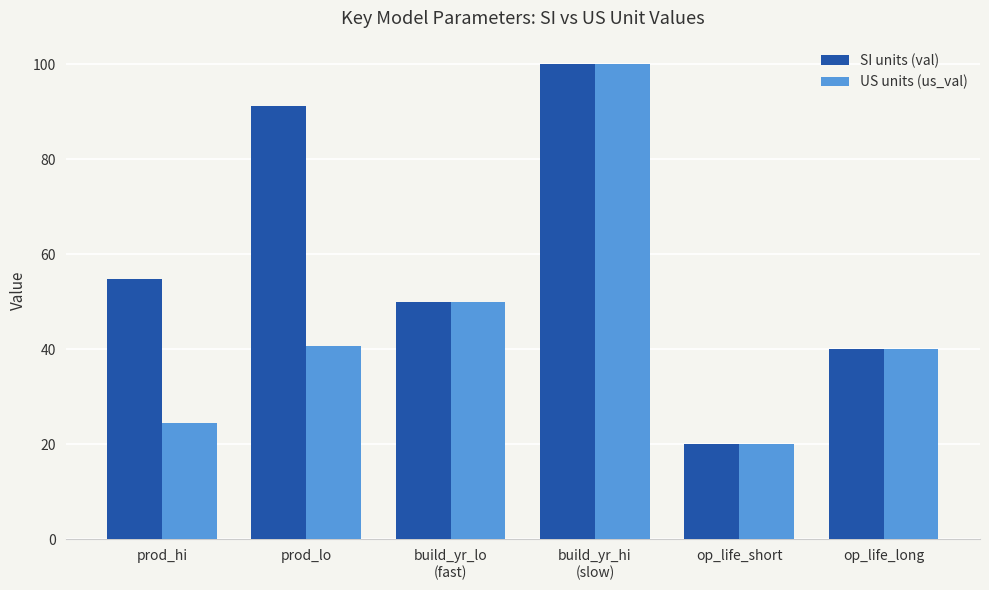

What is the difference between the second highest and minimum values in the US units (us_val) series?

30.0